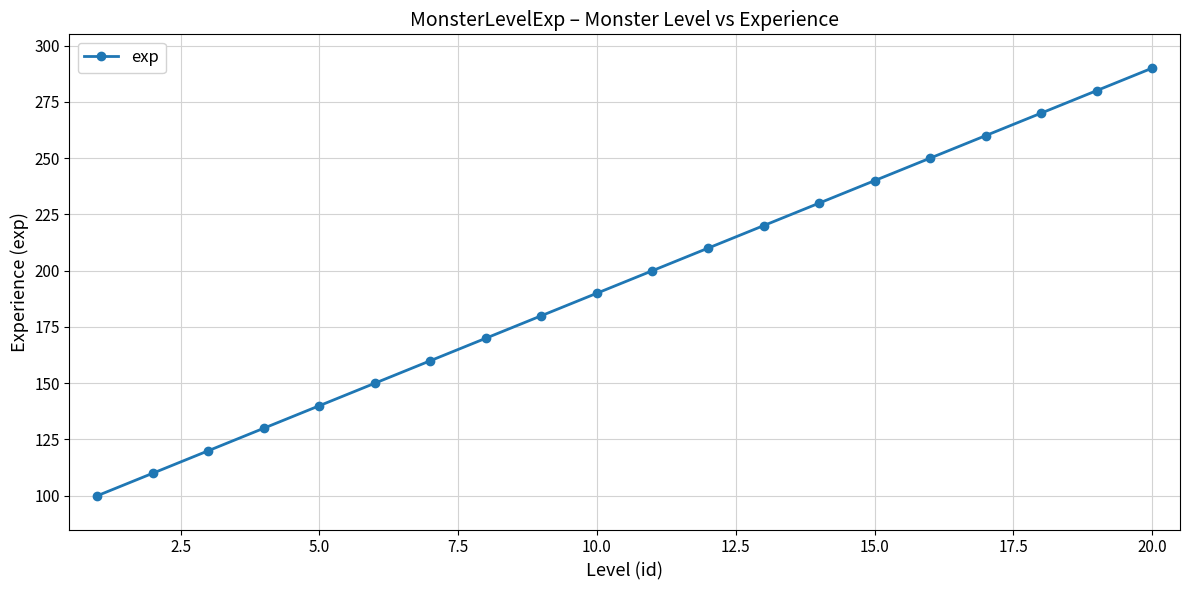

What is the difference between the maximum and minimum values?

190